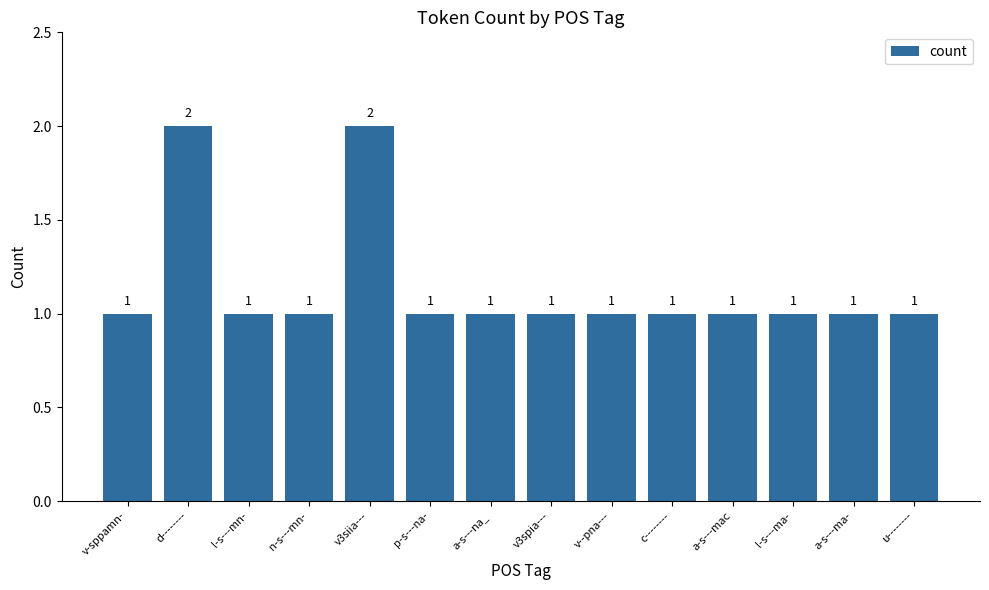

What is the ratio of the value at d-------- to the value at l-s---ma-?

2.0